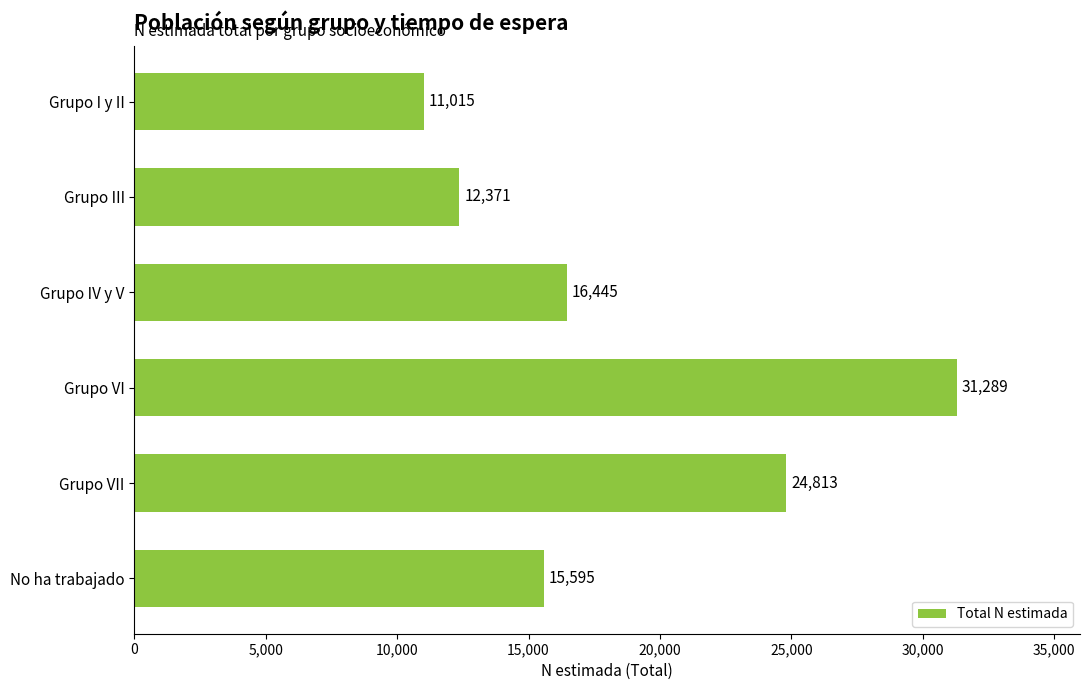

Reading top to bottom, list all the values displayed in this chart.

Grupo I y II=11015	Grupo III=12371	Grupo IV y V=16445	Grupo VI=31289	Grupo VII=24813	No ha trabajado=15595